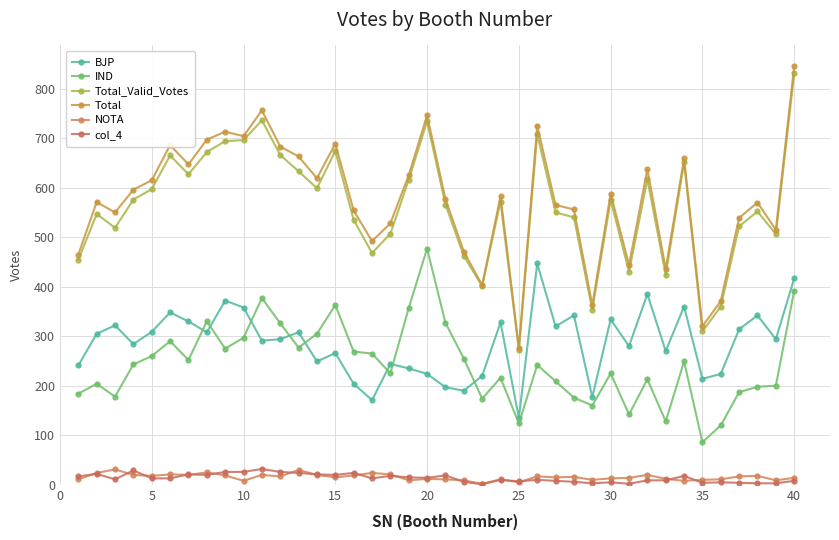

What is the smallest value displayed?

1